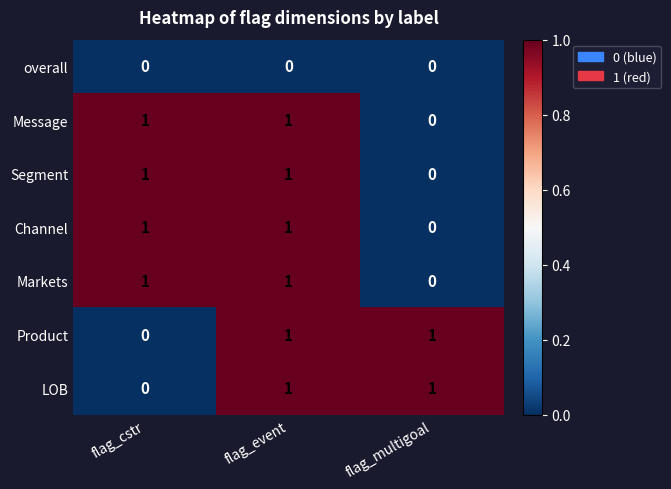

At which label does Markets reach its minimum?

flag_multigoal